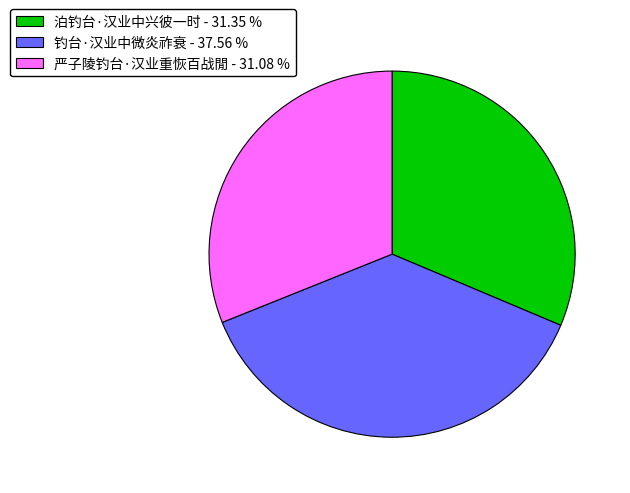

Is there a majority slice in this chart?

No